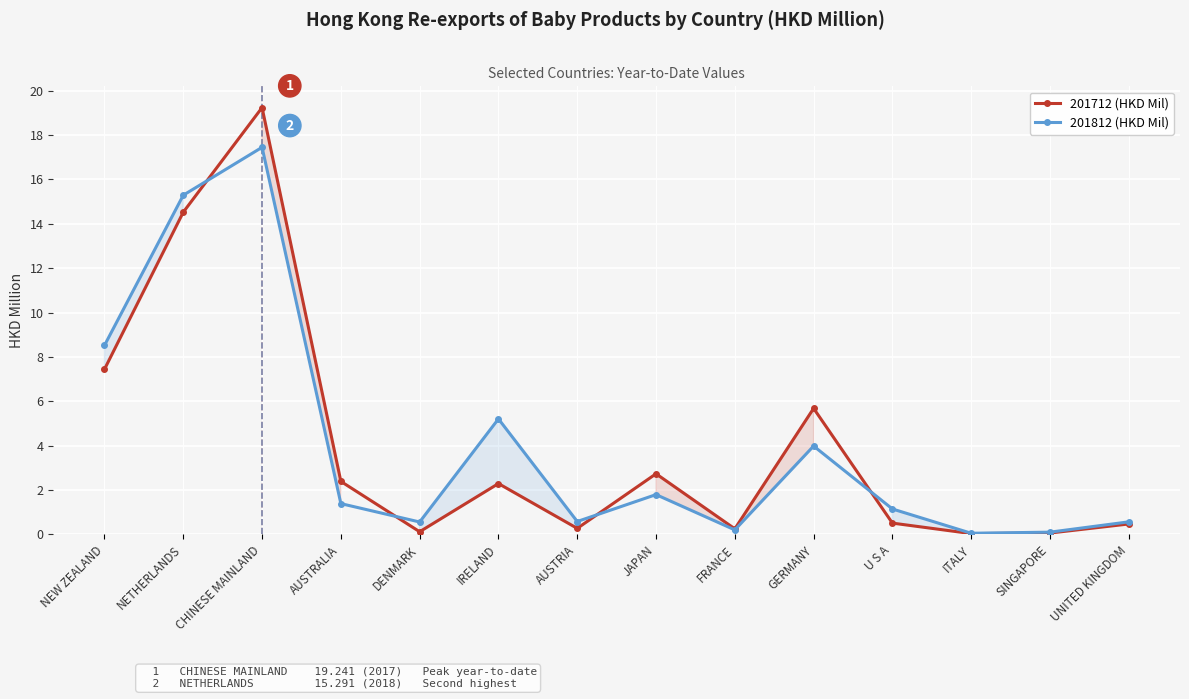

What is the value of the 201712 (HKD Mil) point at the 13th from the left?

0.1